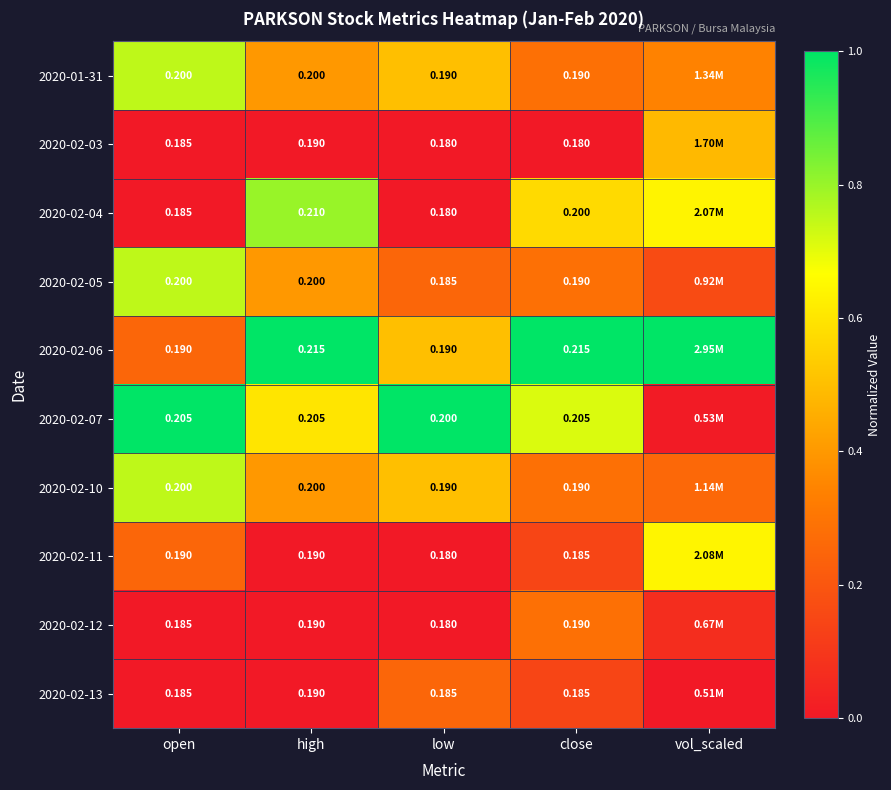

Which series has the widest spread of values?

2020-02-07